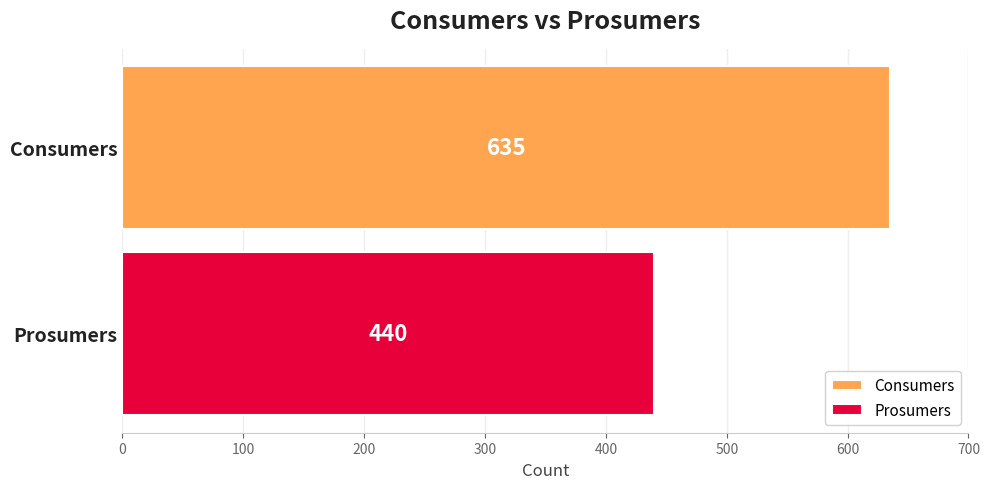

Rank the series by their average value, from lowest to highest.

Prosumers, Consumers